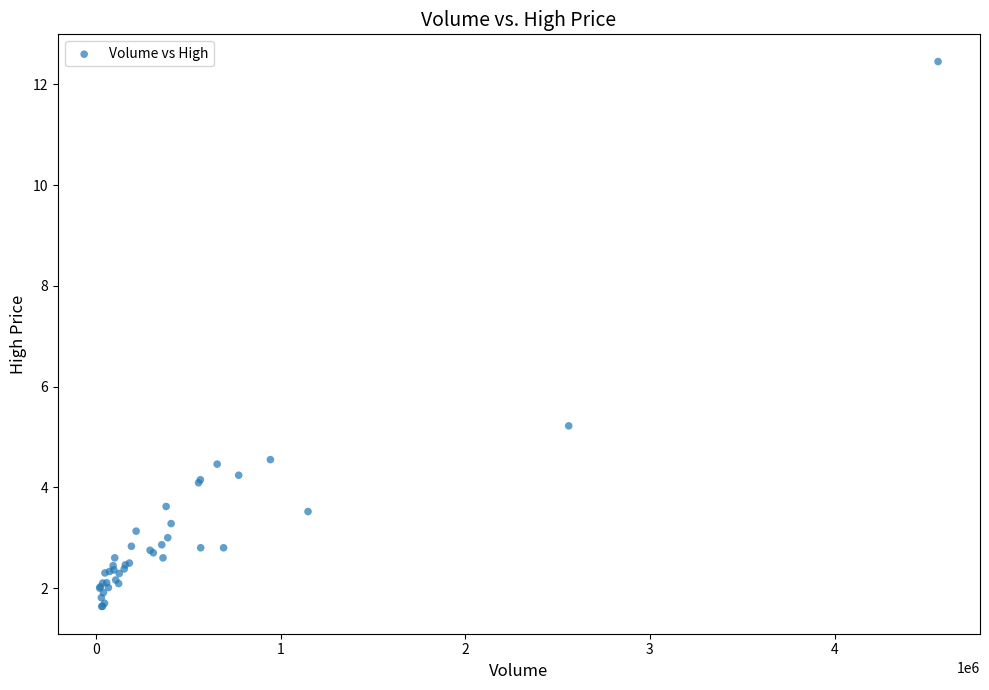

What Y value in the scatter plot is closest to 7?

5.2